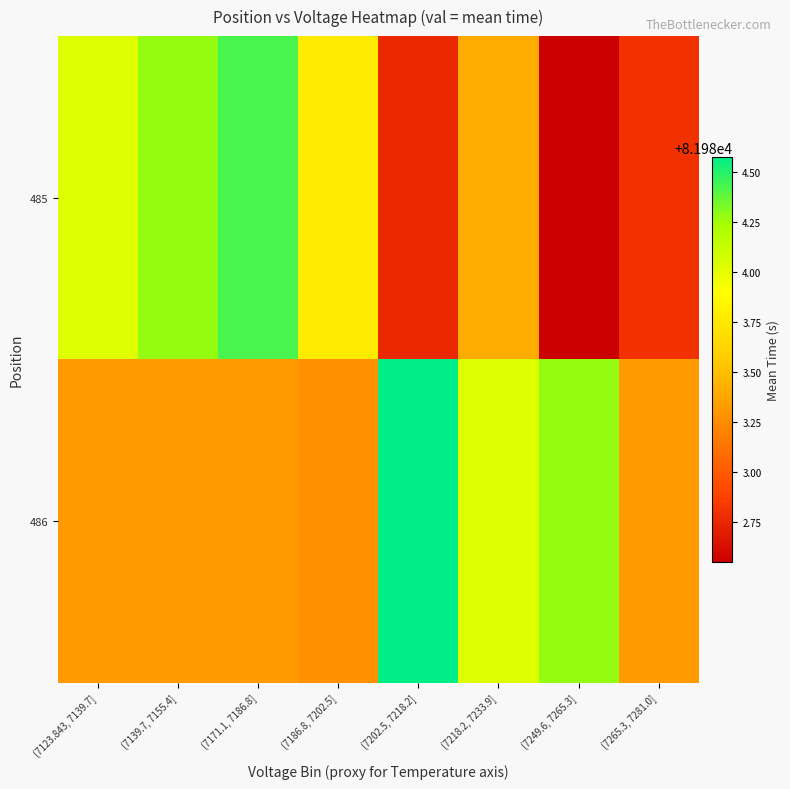

Rank the series by their average value, from highest to lowest.

486, 485